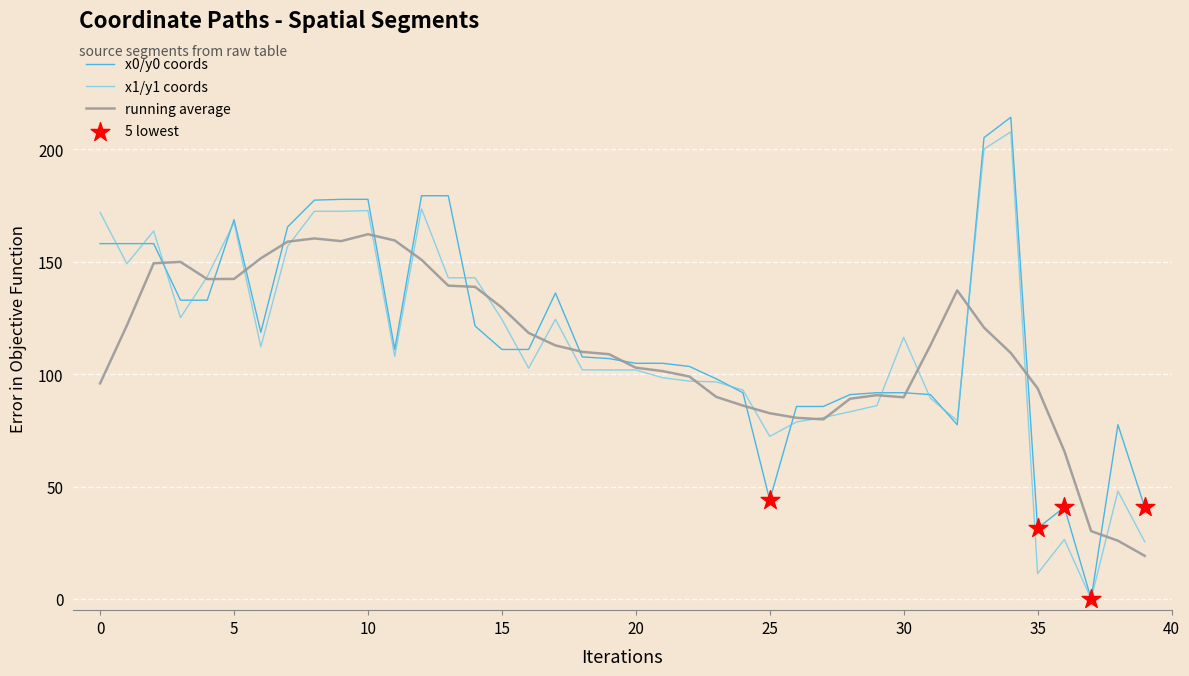

What is the highest value of the running average series?

162.2